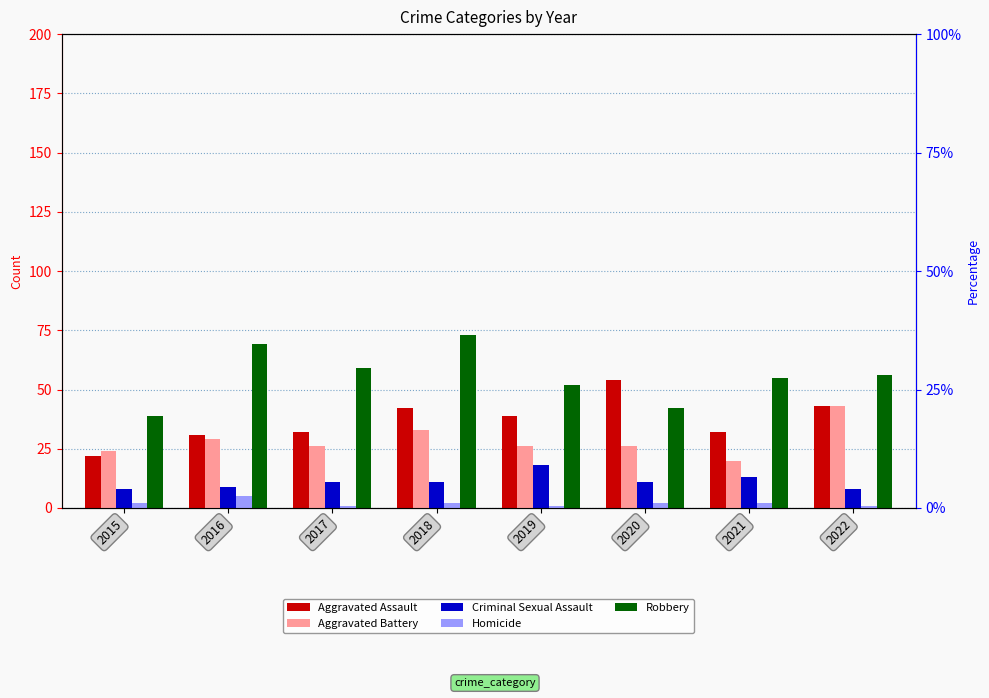

Rank the categories by Robbery value from highest to lowest.

2018, 2016, 2017, 2022, 2021, 2019, 2020, 2015